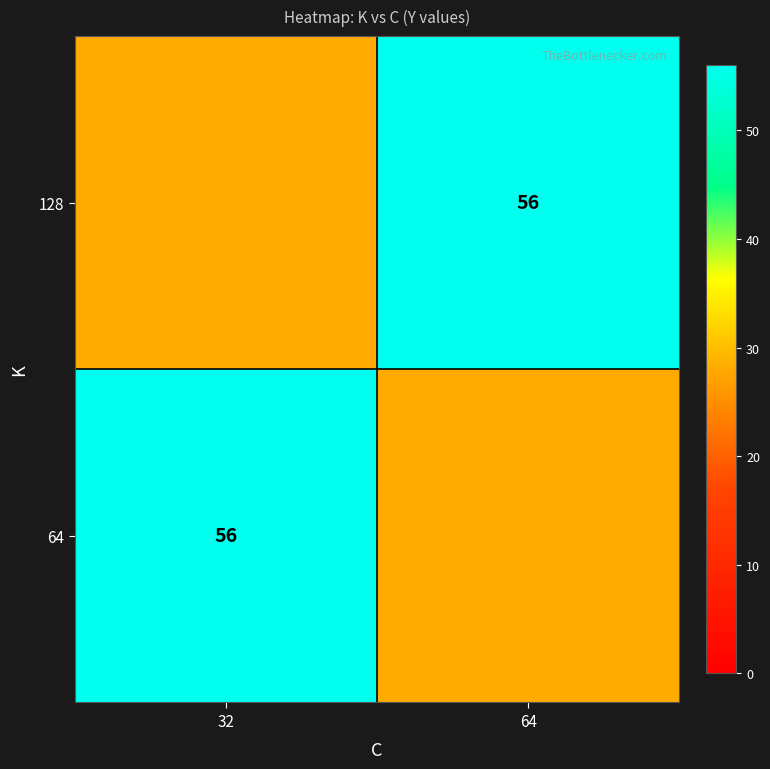

Is it true that 128 equals 100 at 64?

False